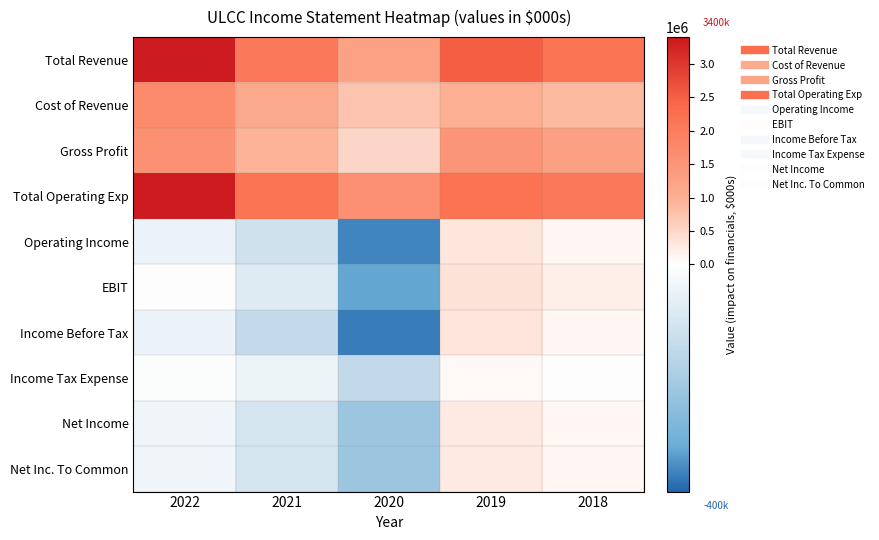

What is the maximum value shown in the chart?

3371000